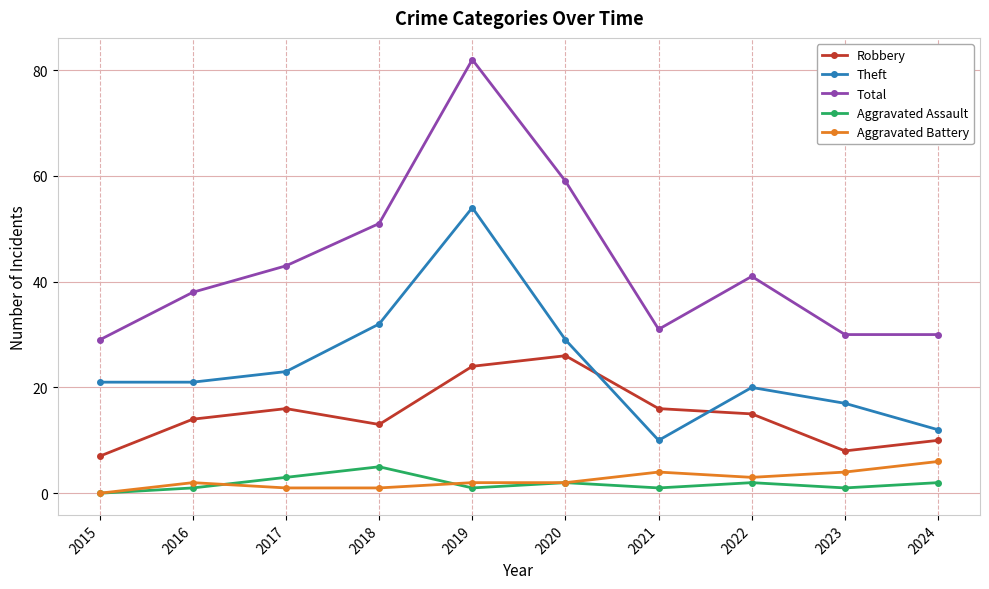

What is the greatest value displayed?

82